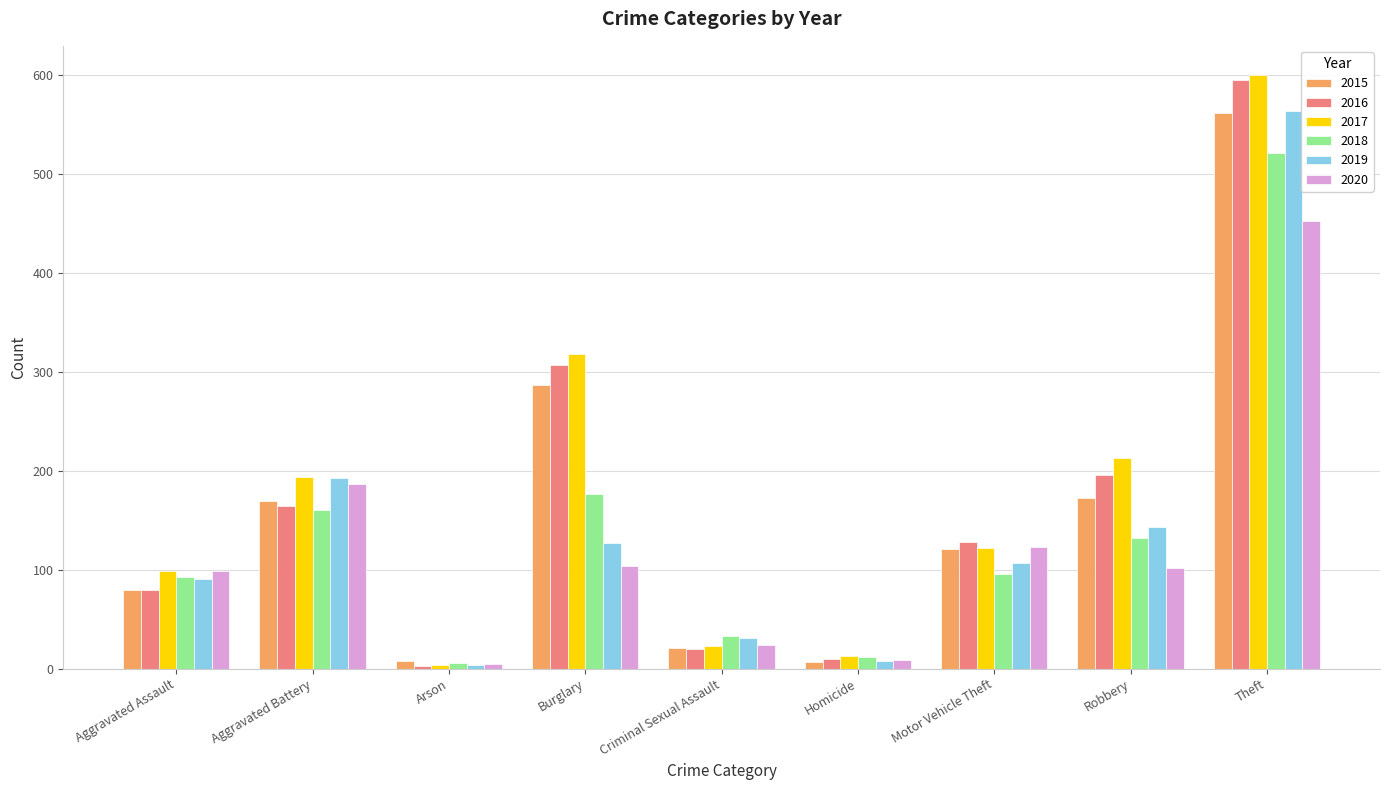

What position from the left is Robbery?

8